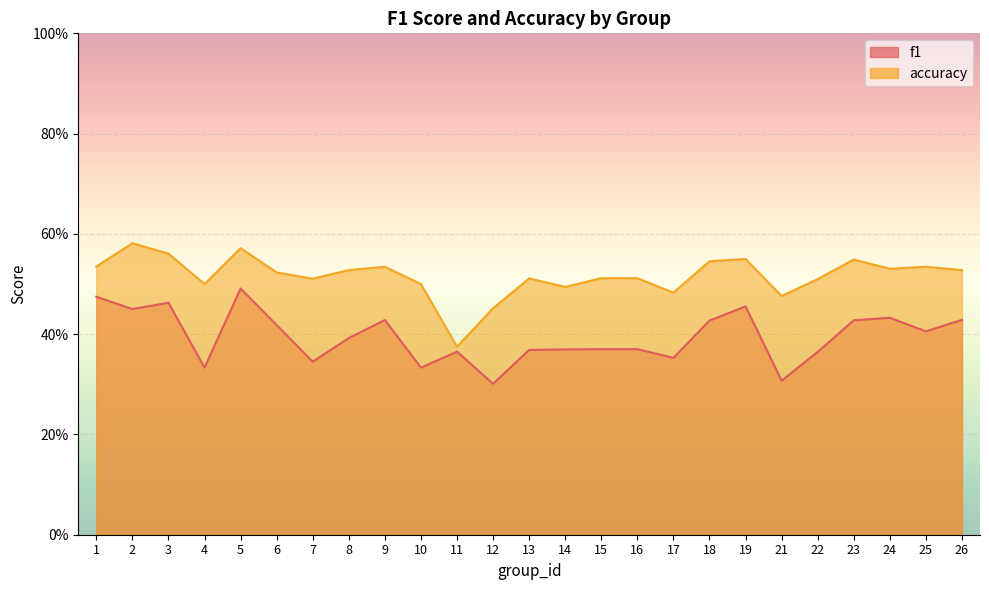

At how many categories does at least one series exceed 0?

25